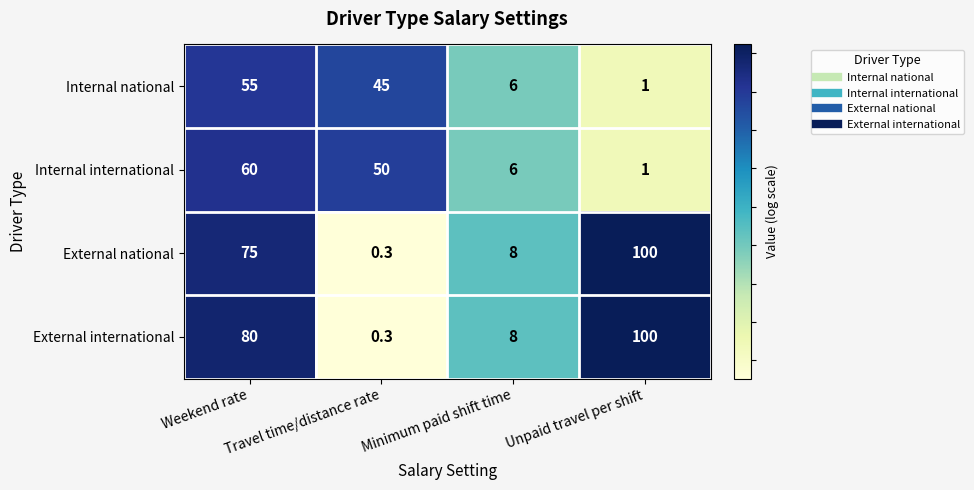

What is the sum of the External national values at Travel time/distance rate and Unpaid travel per shift?

100.3